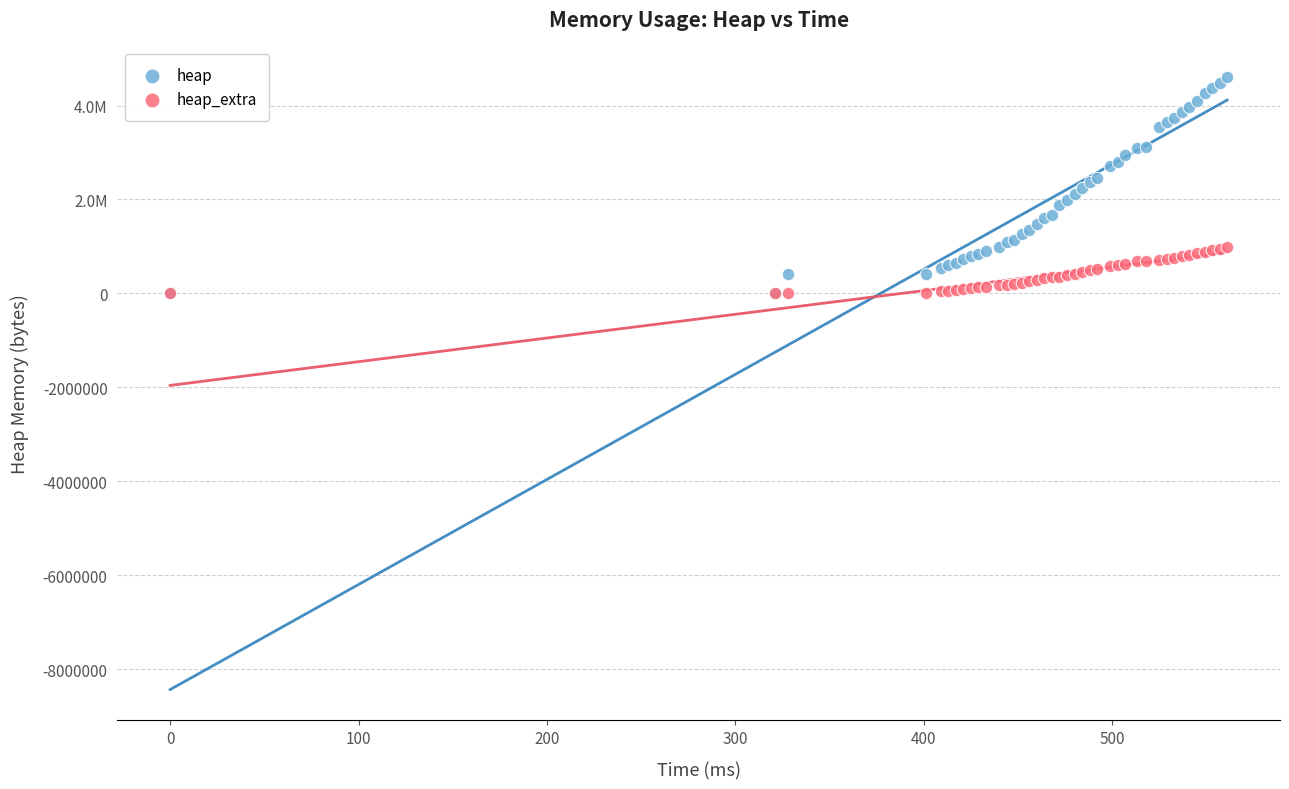

Which series contains the highest Y value?

heap